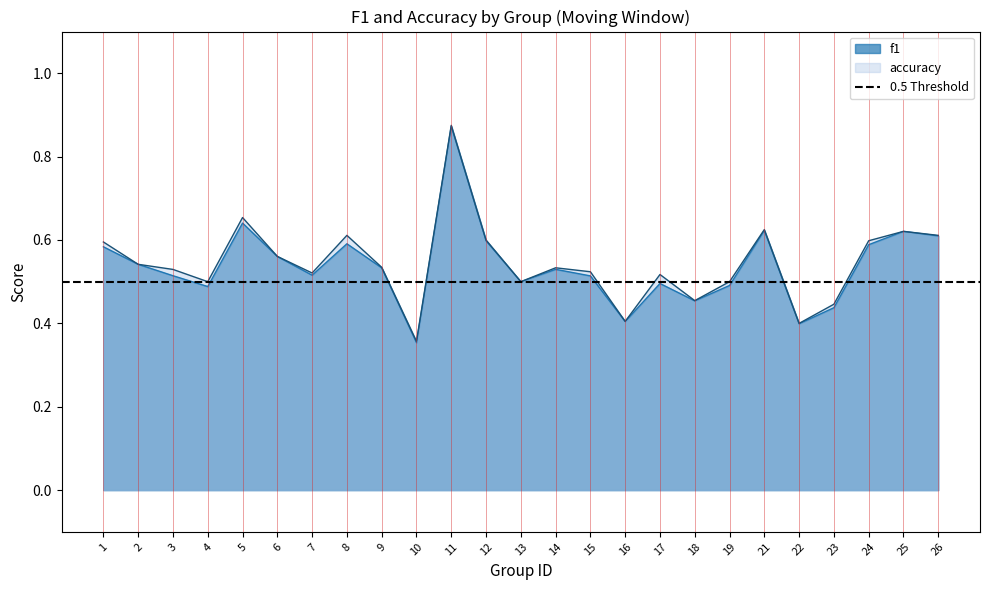

What value does the f1 series have at 19?

0.5